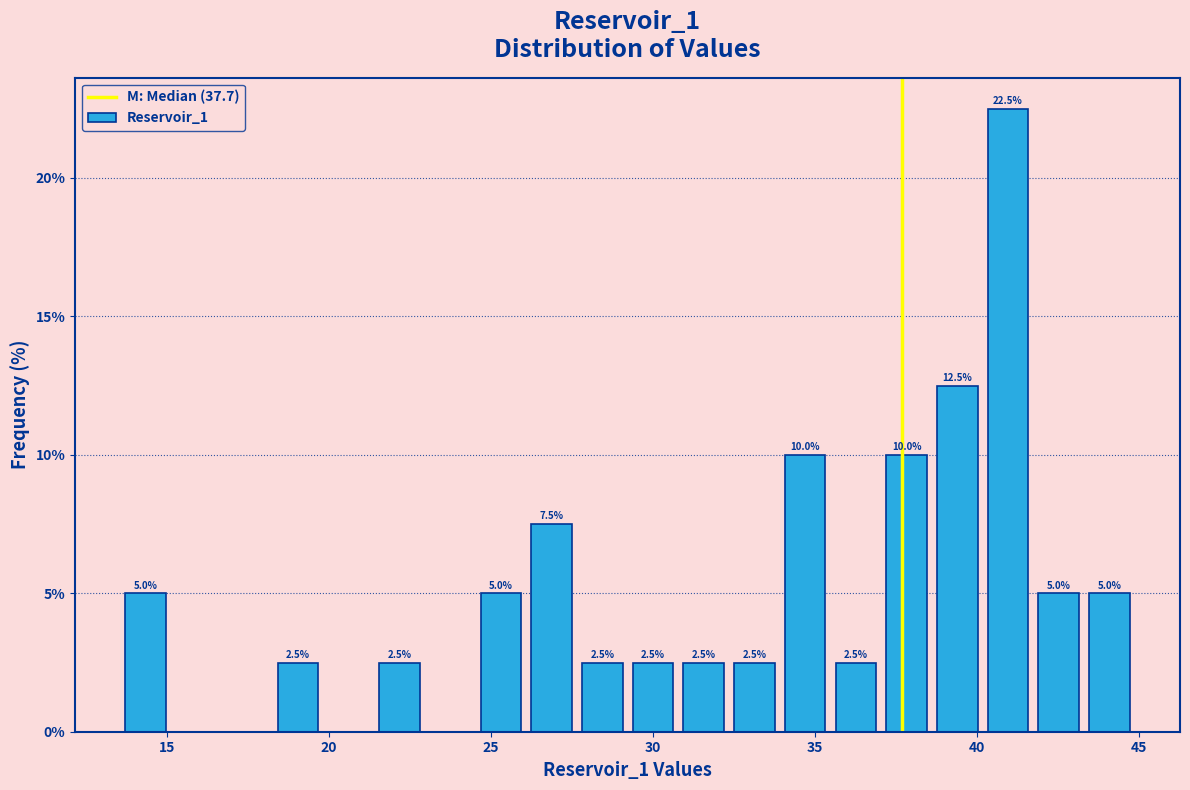

Read against the x-axis, roughly where is the centre of the tallest bar?

41.0